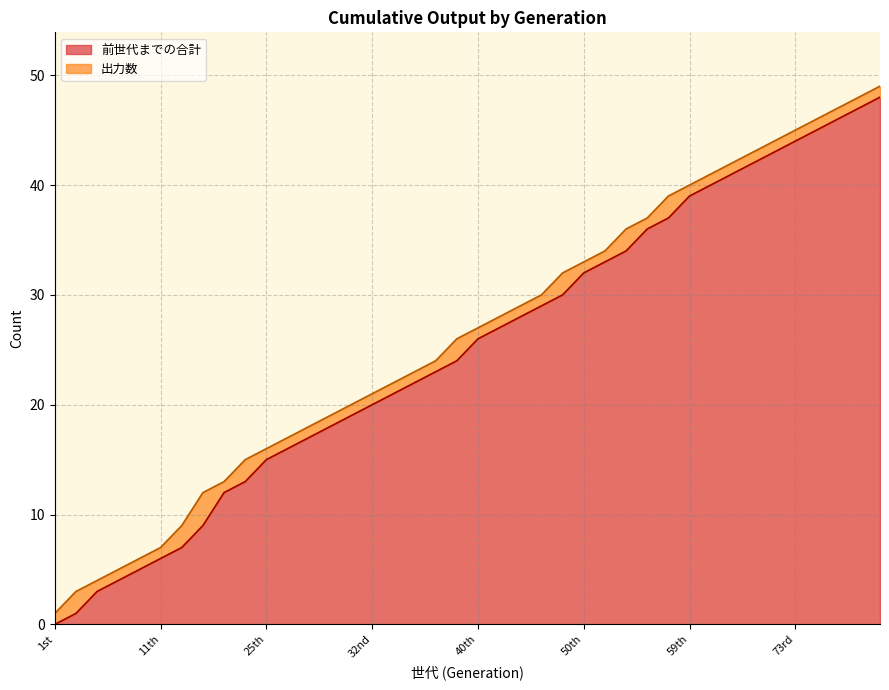

Count the number of categories in the chart.

40